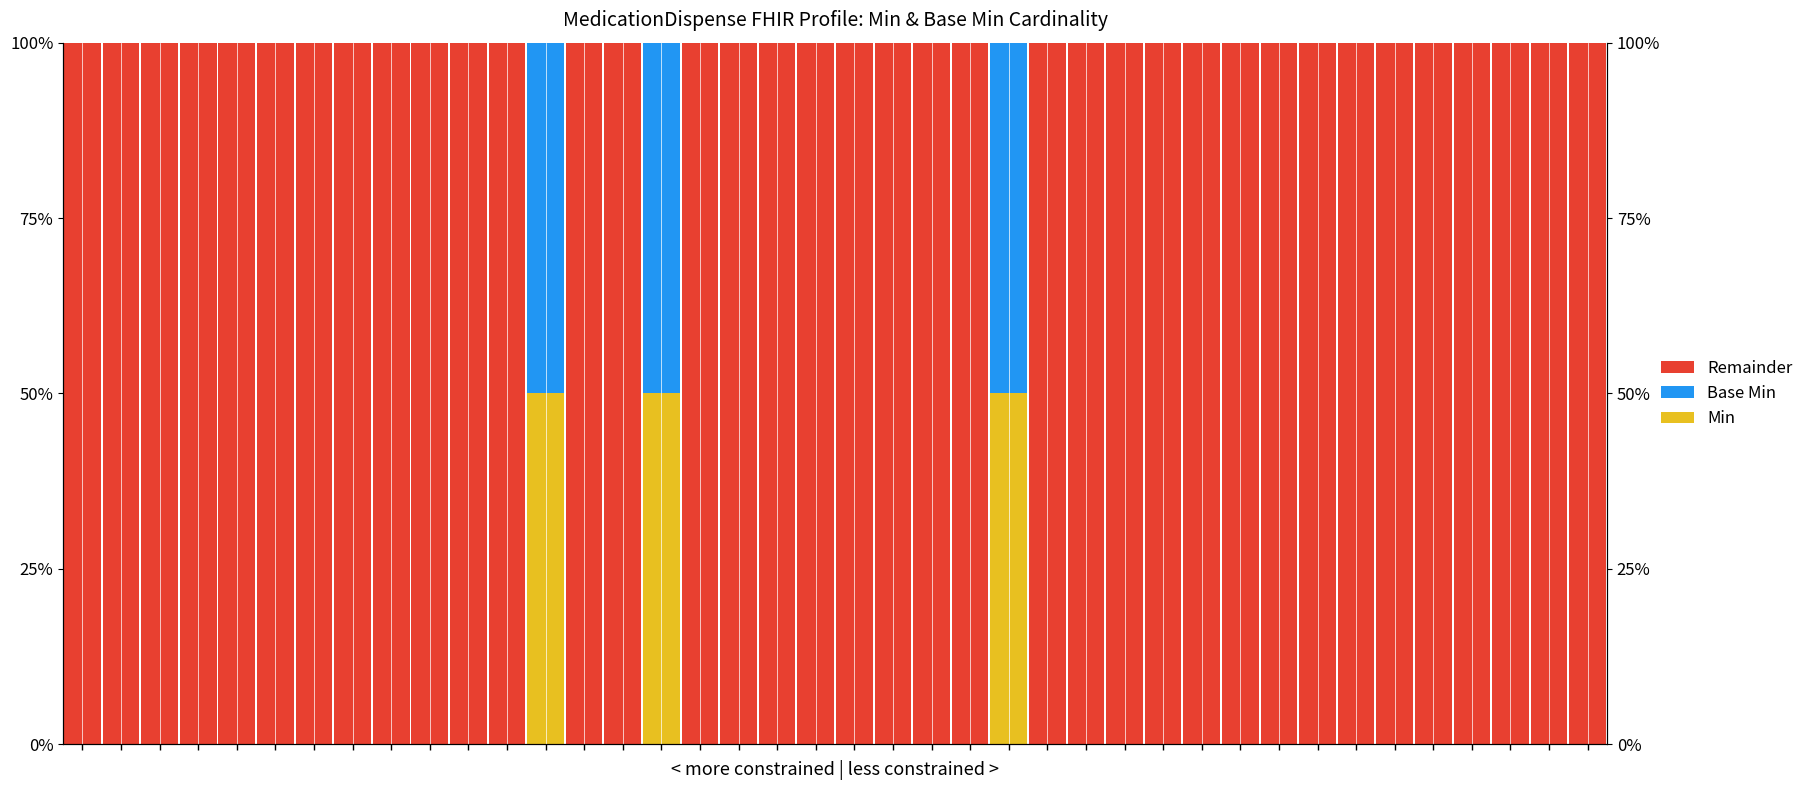

Which series changed the most between 6 and 13?

Min